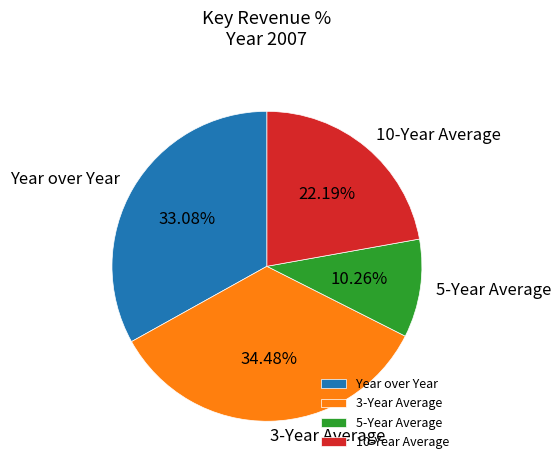

What portion of the pie excludes 5-Year Average?

89.7%